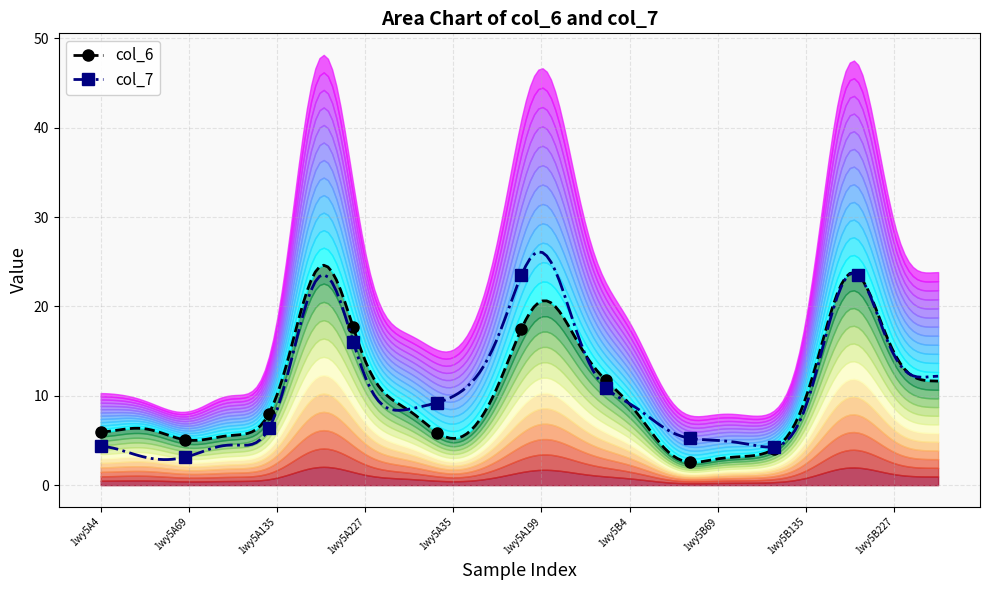

What value does the col_7 series have at 1wy5B263?

13.5